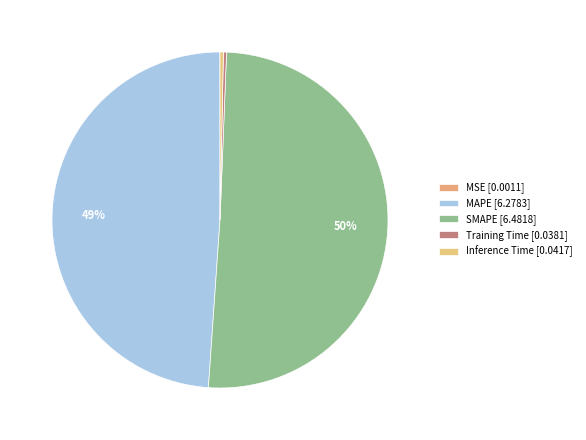

What percentage do SMAPE and Inference Time together represent?

50.8%